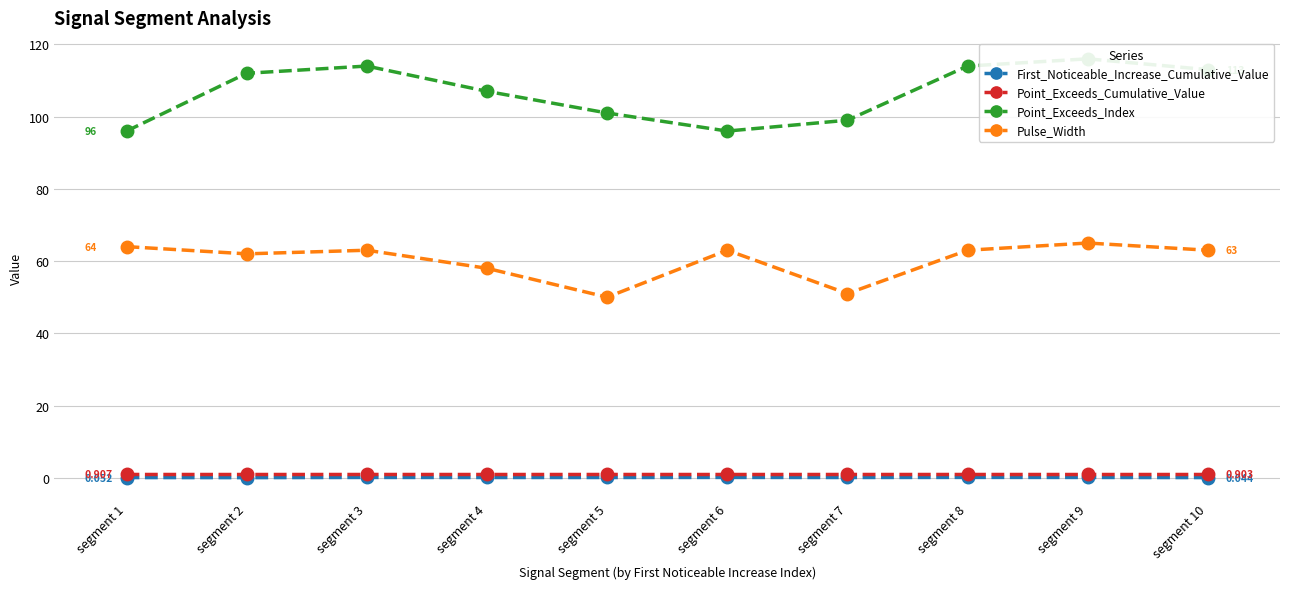

What is the approximate value of Point_Exceeds_Cumulative_Value at segment 6?

0.9